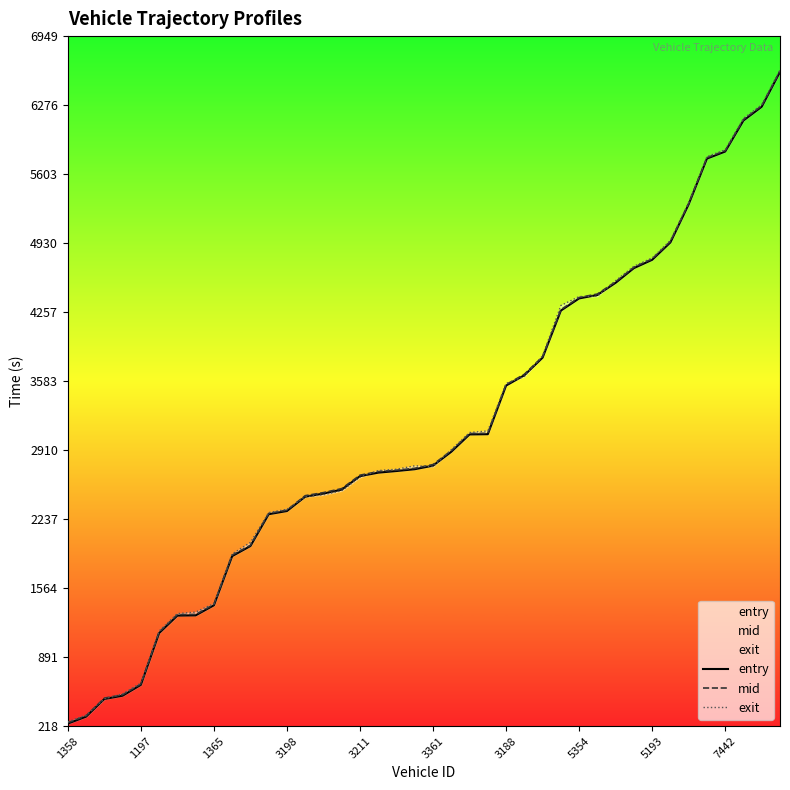

True or false: entry and mid cross at least once.

False